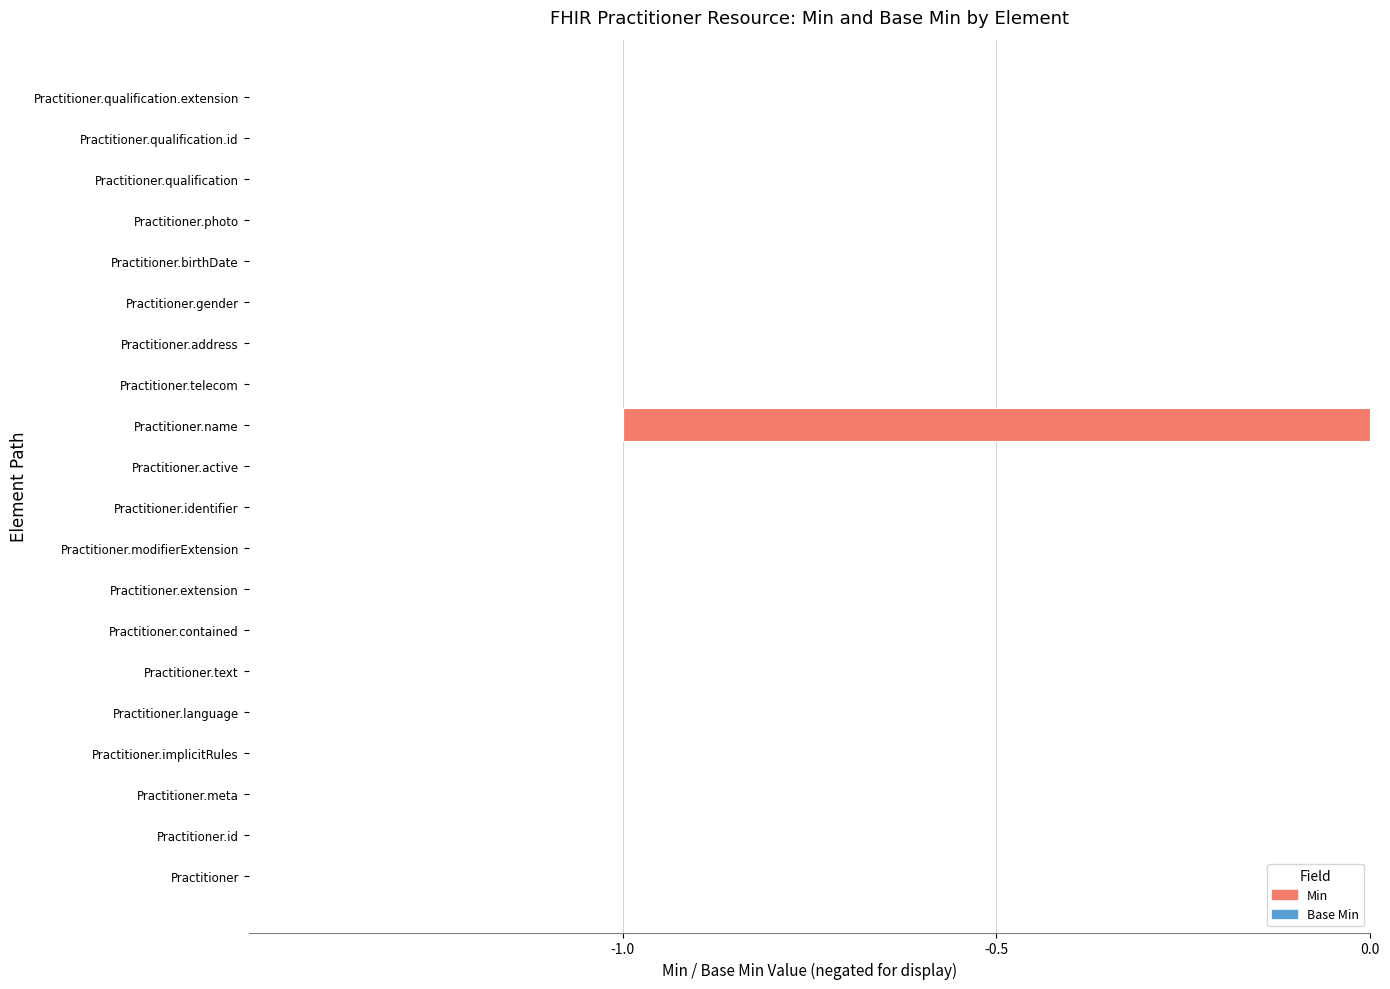

Reading bottom to top, extract all data points from this chart.

Practitioner=0	Practitioner.id=0	Practitioner.meta=0	Practitioner.implicitRules=0	Practitioner.language=0	Practitioner.text=0	Practitioner.contained=0	Practitioner.extension=0	Practitioner.modifierExtension=0	Practitioner.identifier=0	Practitioner.active=0	Practitioner.name=-1	Practitioner.telecom=0	Practitioner.address=0	Practitioner.gender=0	Practitioner.birthDate=0	Practitioner.photo=0	Practitioner.qualification=0	Practitioner.qualification.id=0	Practitioner.qualification.extension=0